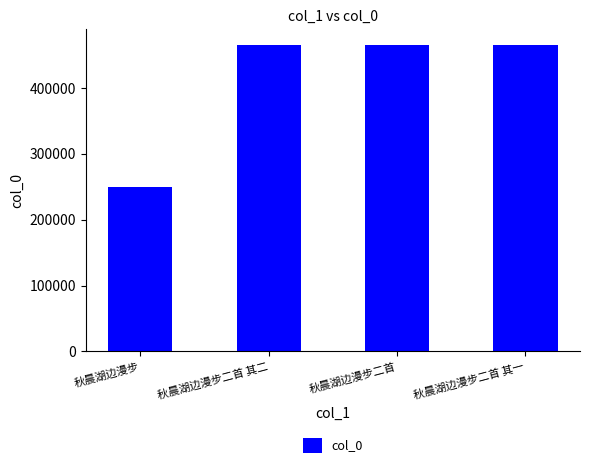

Which category has the lowest value across all series?

秋晨湖边漫步